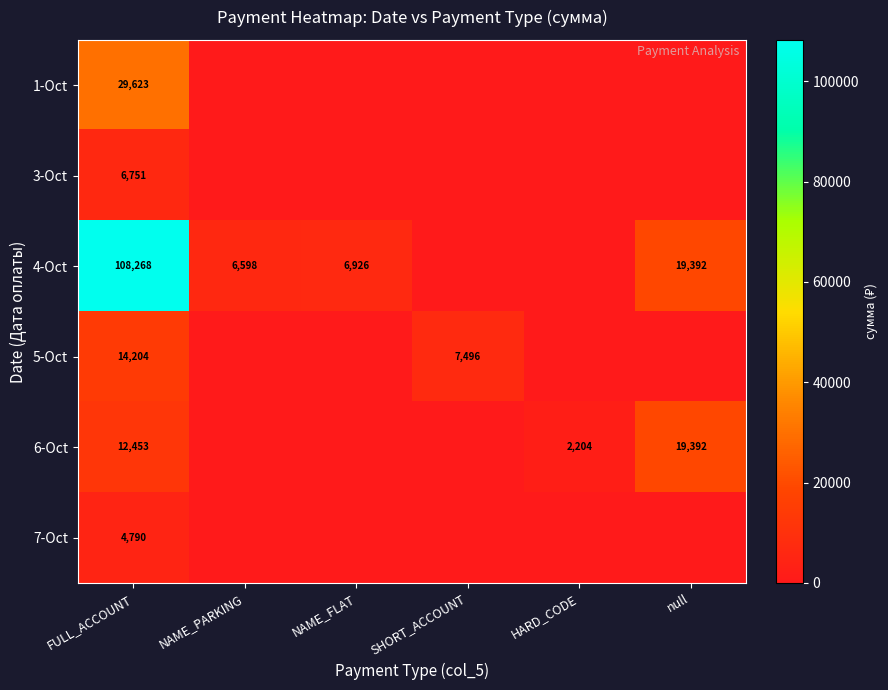

True or false: 6-Oct has a value of 34690 at null.

False